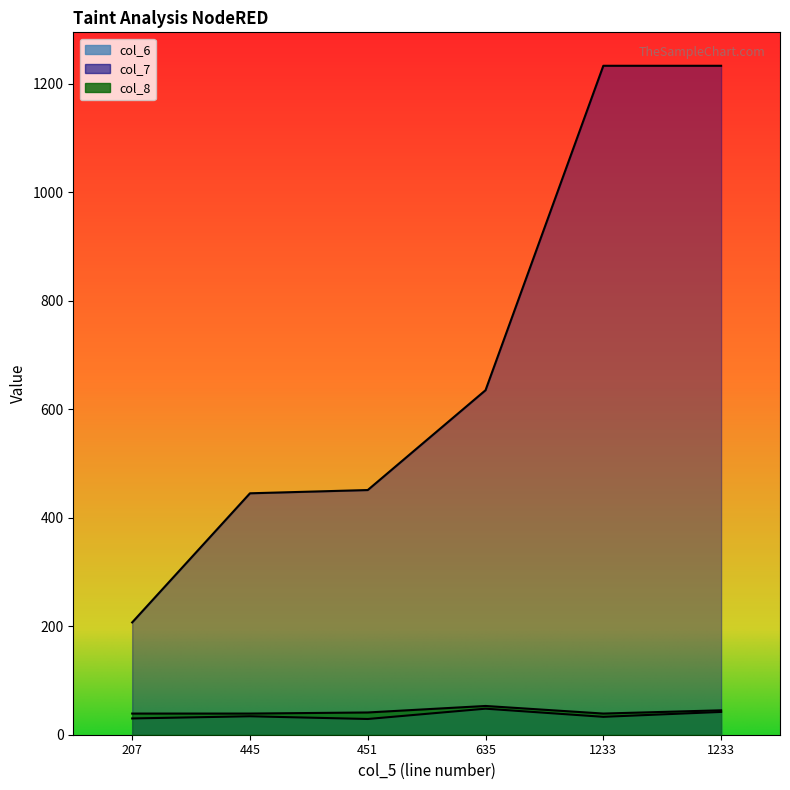

Rank the series by their maximum value, from highest to lowest.

col_7, col_8, col_6